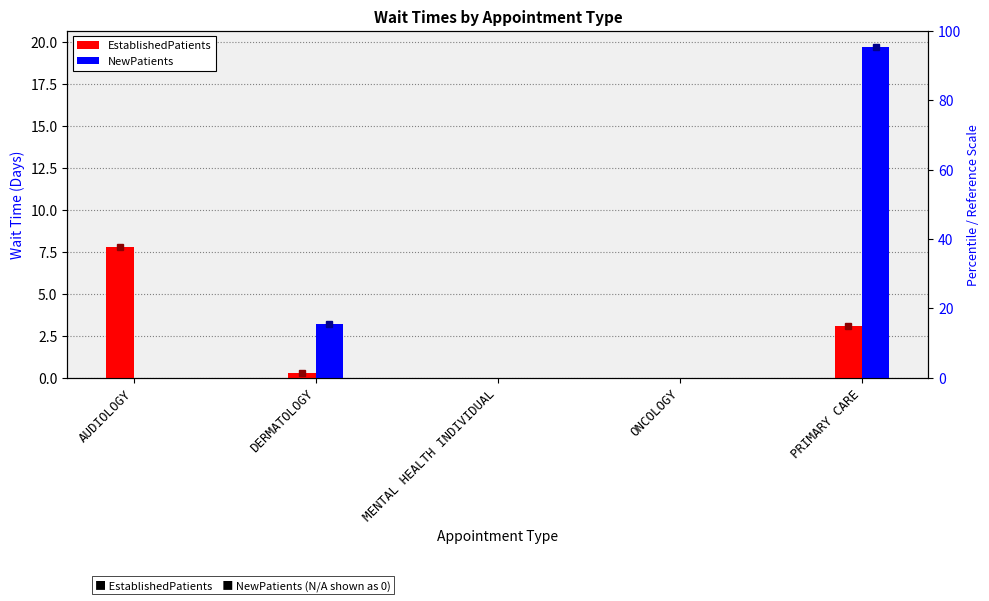

List the series in order of their overall mean, highest first.

NewPatients, EstablishedPatients